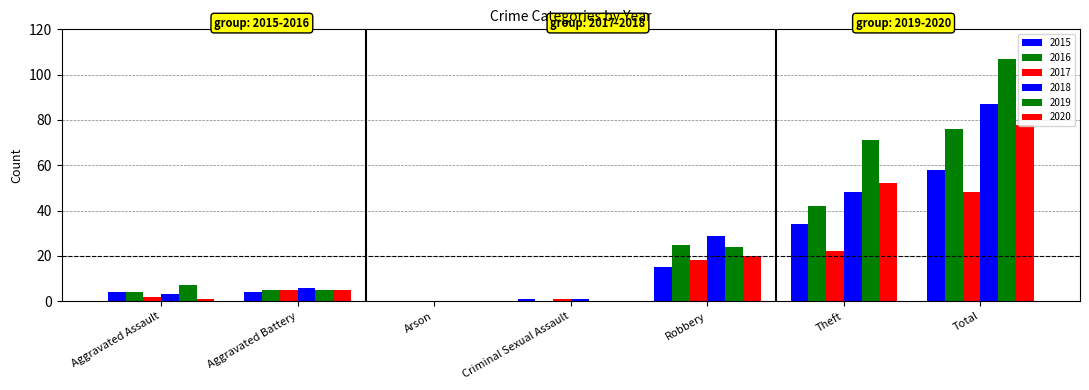

Are the bars grouped side by side (vs. stacked)?

Yes